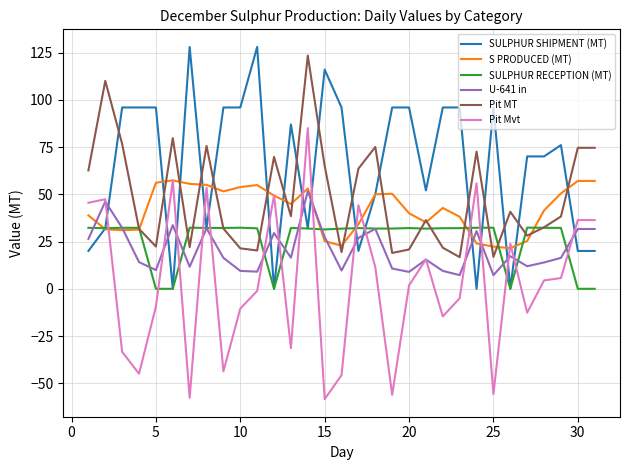

What is the difference between the maximum and minimum values in the S PRODUCED (MT) series?

35.9